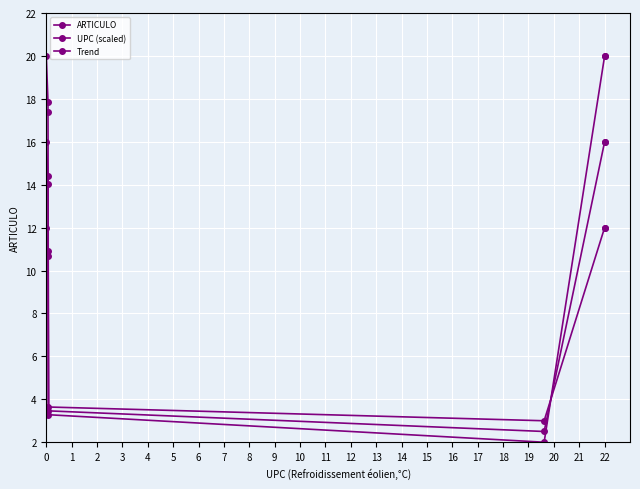

What is the value of the ARTICULO point at the 5th from the left?

2.0